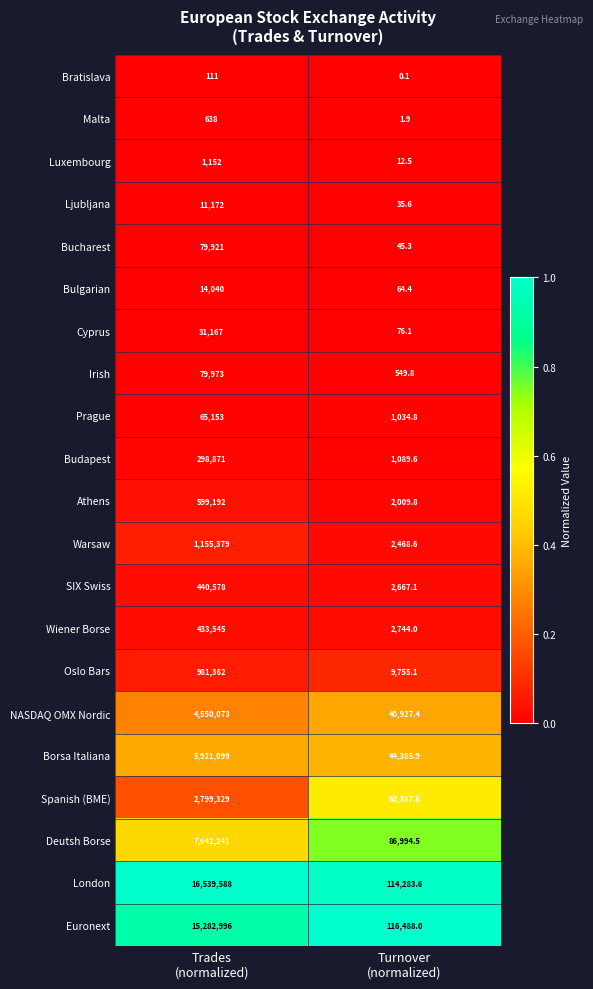

Which series has the largest range (max minus min)?

London